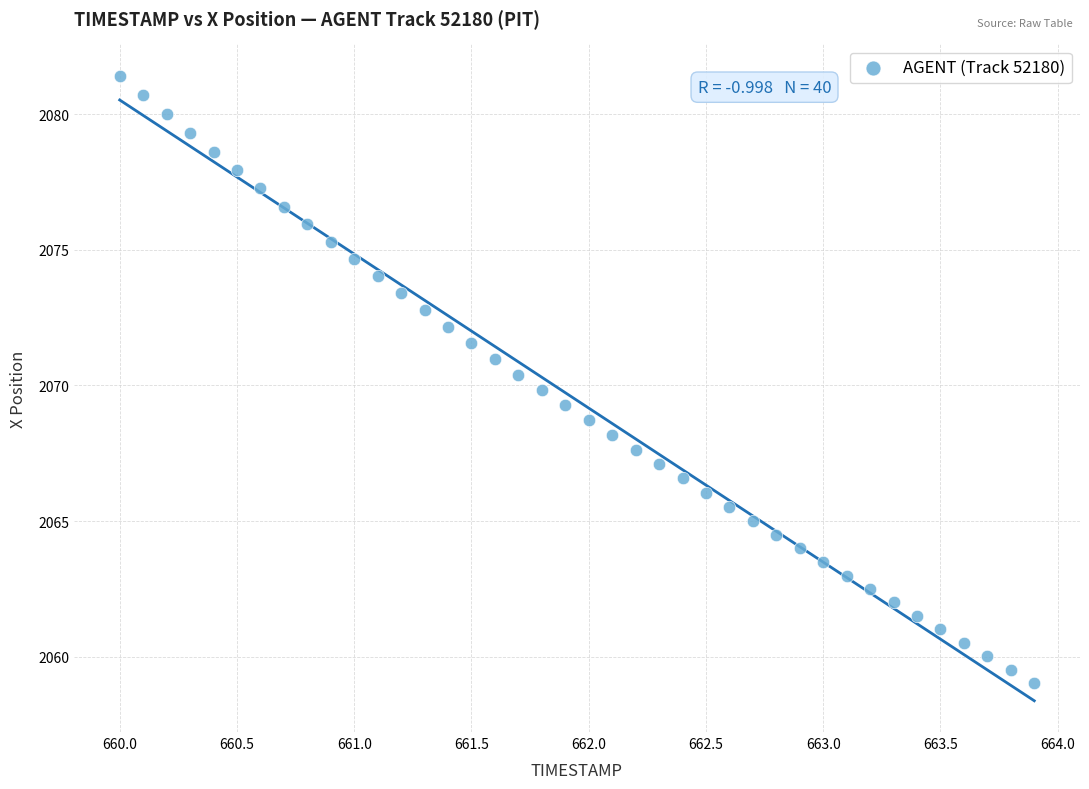

What is the range of Y values (max minus min)?

22.4